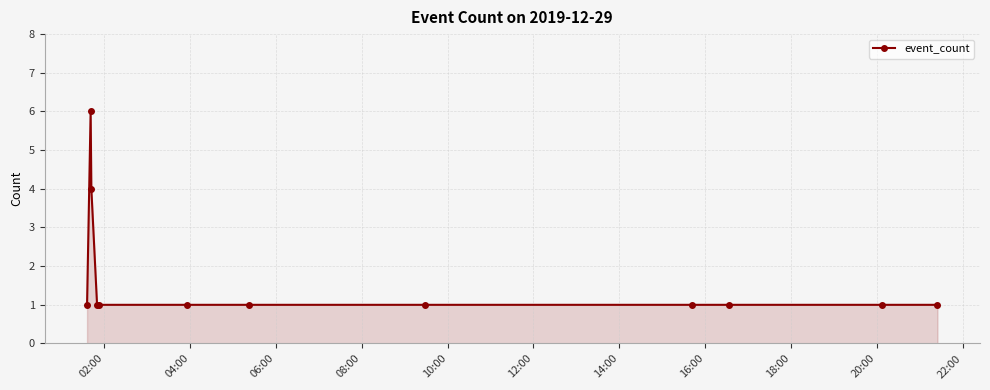

What is the value of the 2nd point from the left?

6